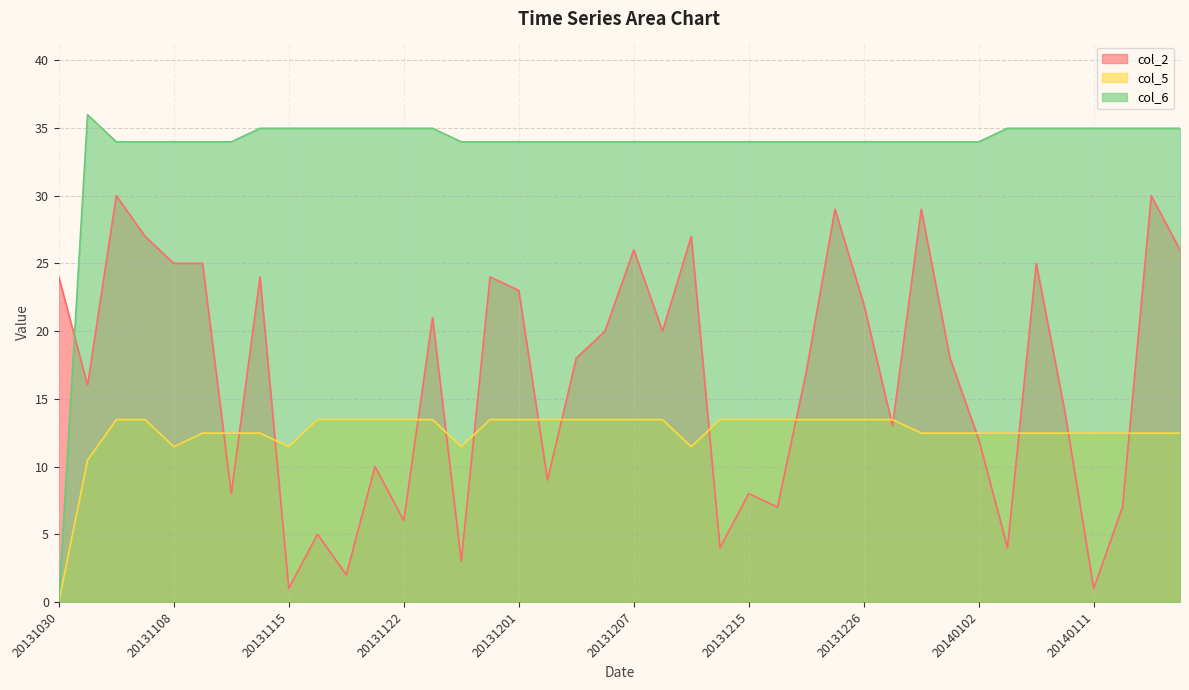

At which label is col_5 closest to 6?

20131101